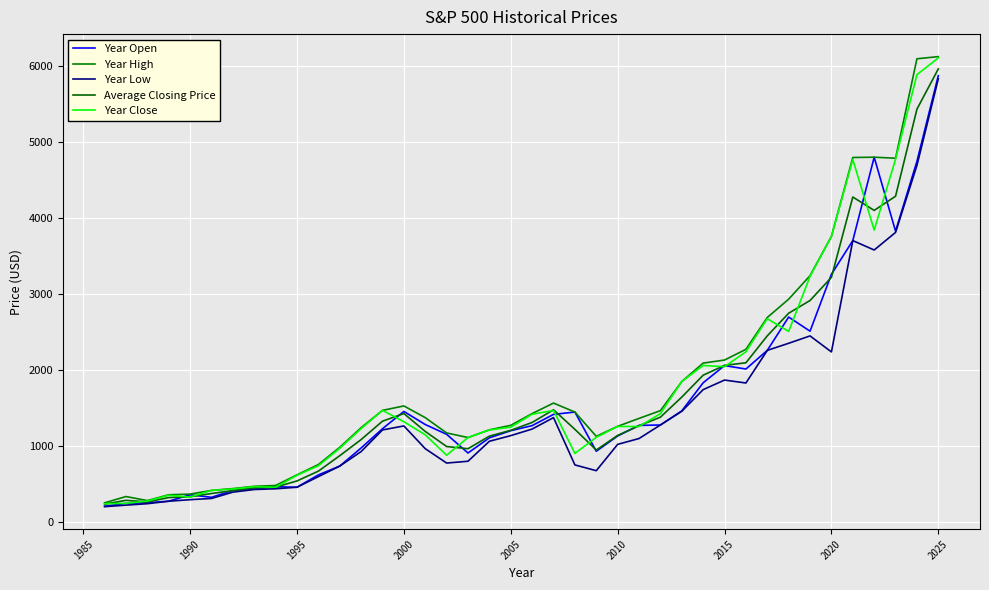

What is the minimum value shown in the chart?

203.5